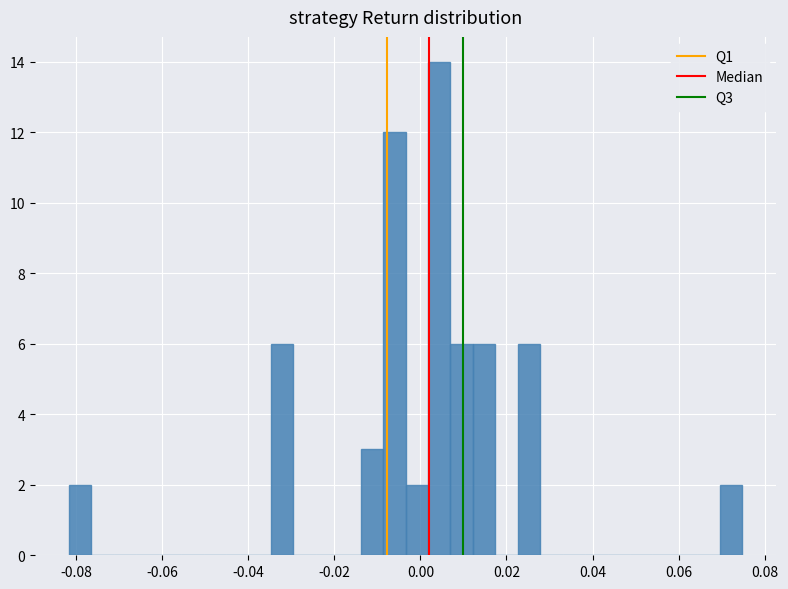

Read against the x-axis, roughly where is the centre of the tallest bar?

0.004